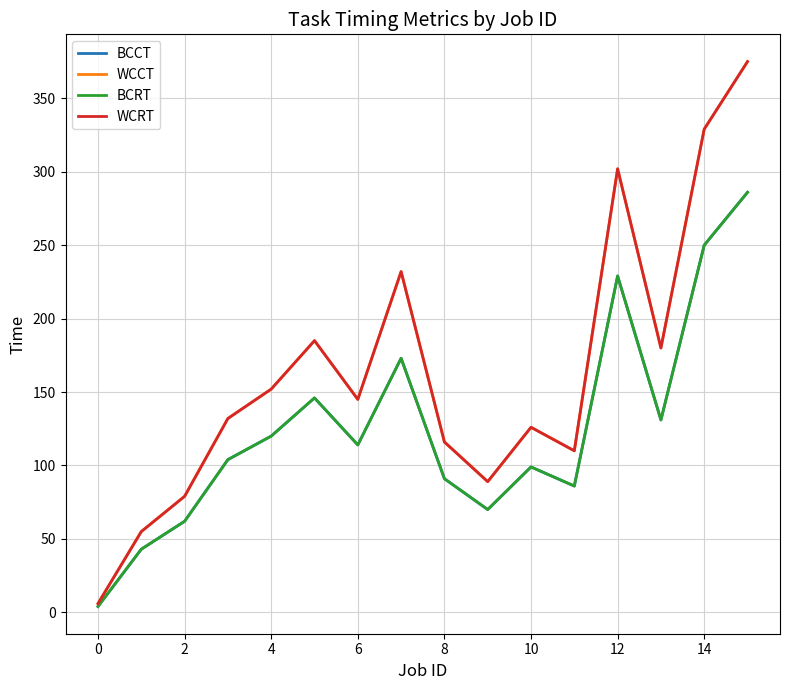

True or false: BCRT and WCCT intersect in this chart.

False